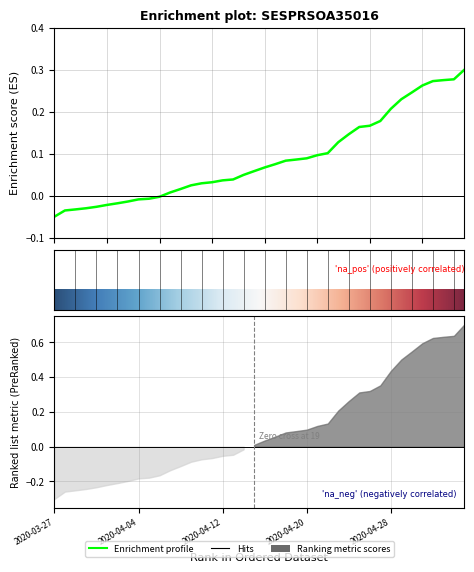

Rank the categories by value from lowest to highest.

2020-03-27, 2020-03-28, 2020-03-29, 2020-03-30, 2020-03-31, 2020-04-01, 2020-04-02, 2020-04-03, 2020-04-04, 2020-04-05, 2020-04-06, 2020-04-07, 2020-04-08, 2020-04-09, 2020-04-10, 2020-04-11, 2020-04-12, 2020-04-13, 2020-04-14, 2020-04-15, 2020-04-16, 2020-04-17, 2020-04-18, 2020-04-19, 2020-04-20, 2020-04-21, 2020-04-22, 2020-04-23, 2020-04-24, 2020-04-25, 2020-04-26, 2020-04-27, 2020-04-28, 2020-04-29, 2020-04-30, 2020-05-01, 2020-05-02, 2020-05-03, 2020-05-04, 2020-05-05